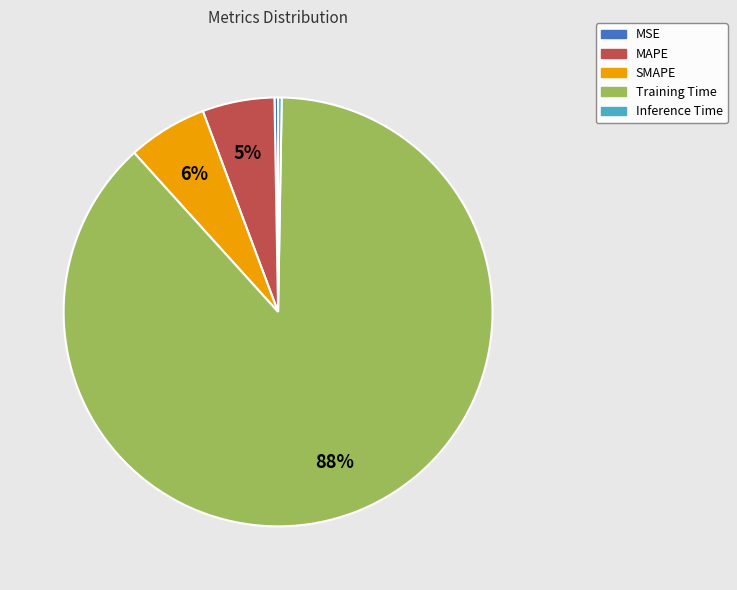

To the nearest percent, what is the average slice percentage?

20%